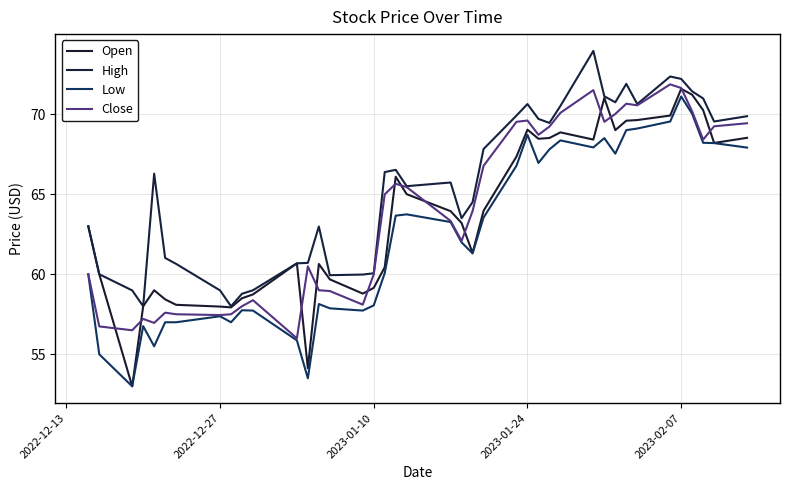

Does the chart display data point markers on the line(s)?

No